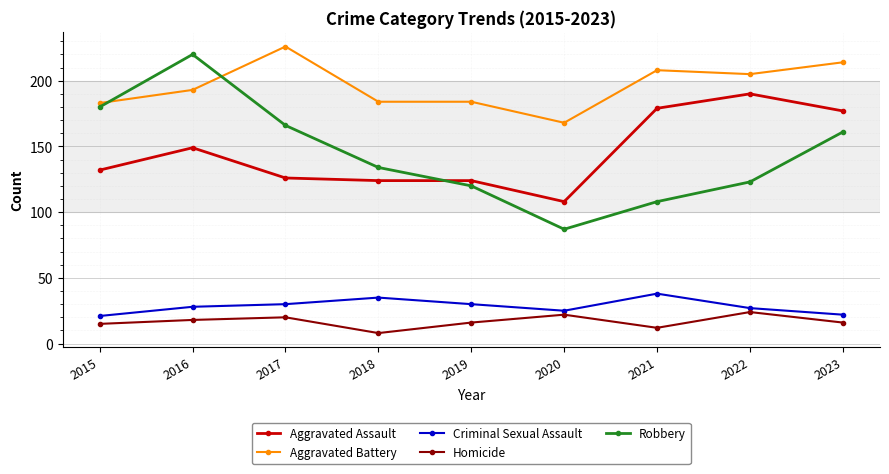

True or false: Aggravated Assault and Robbery intersect in this chart.

True